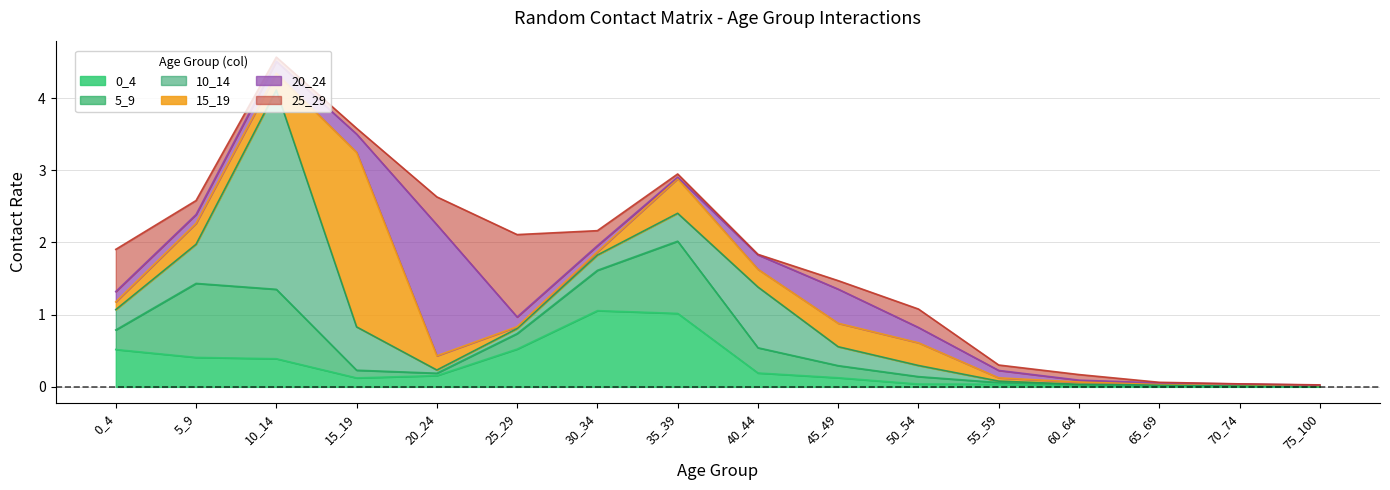

Which category has the lowest value across all series?

70_74